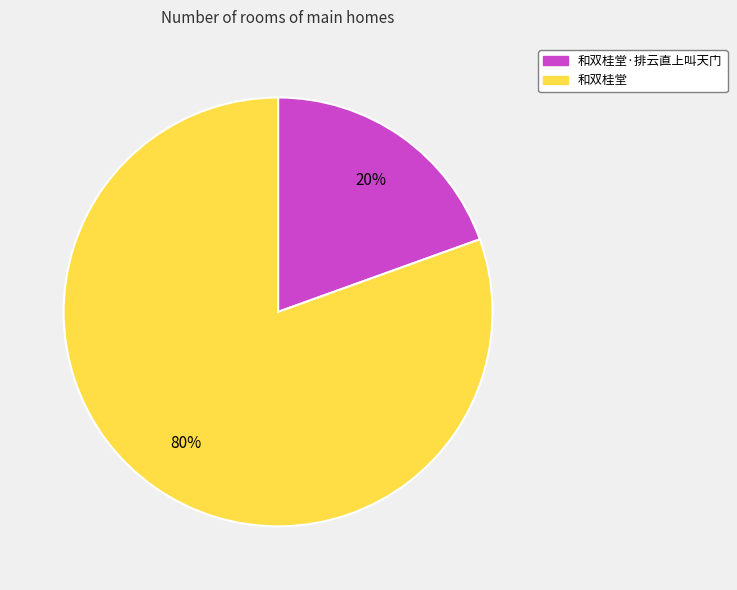

Does any single category account for the majority?

Yes